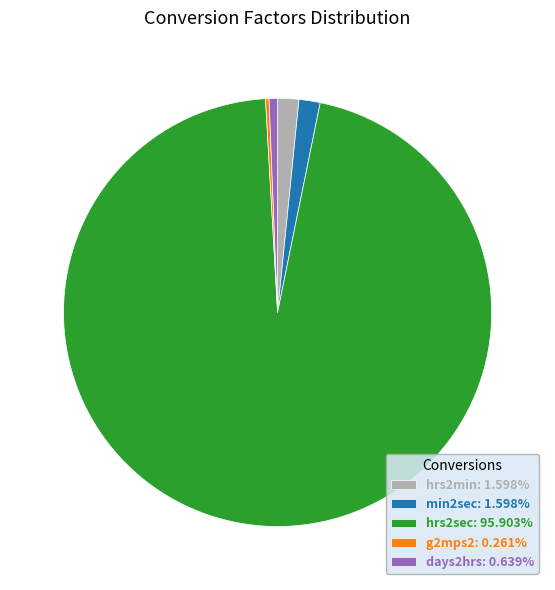

Which slice represents more than half of the pie?

hrs2sec